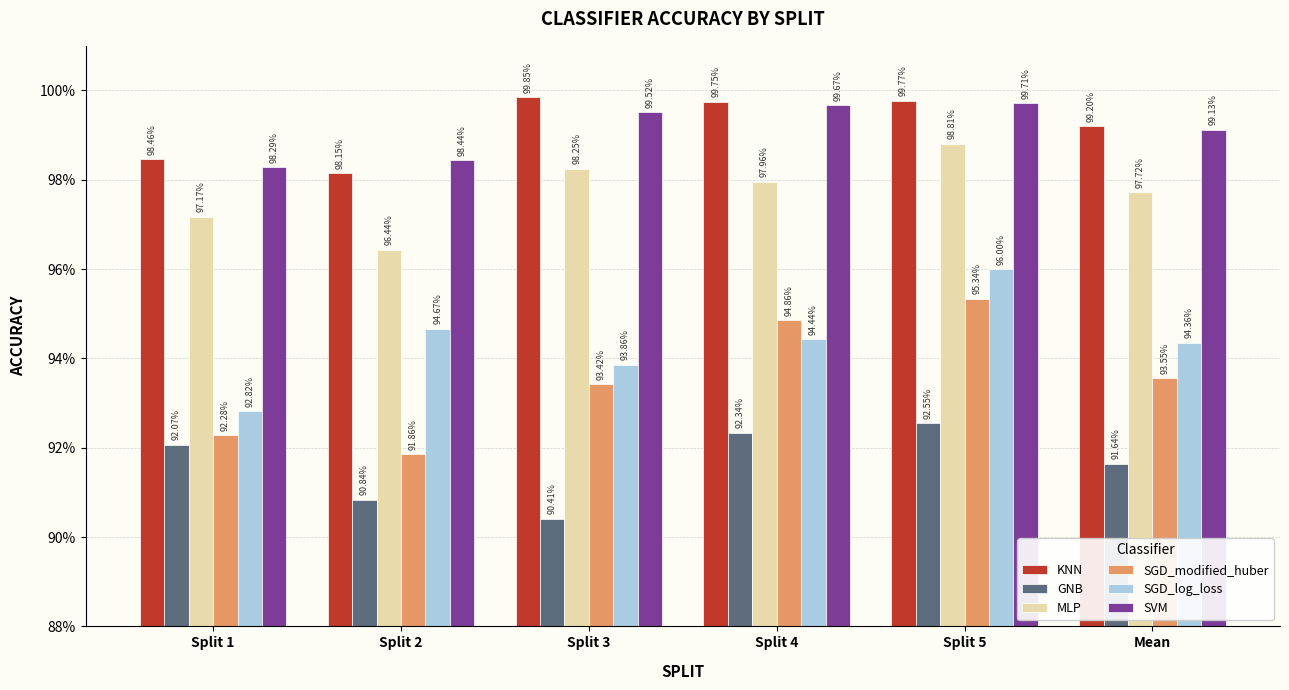

Which series changed the most between Split 2 and Split 5?

SGD_modified_huber